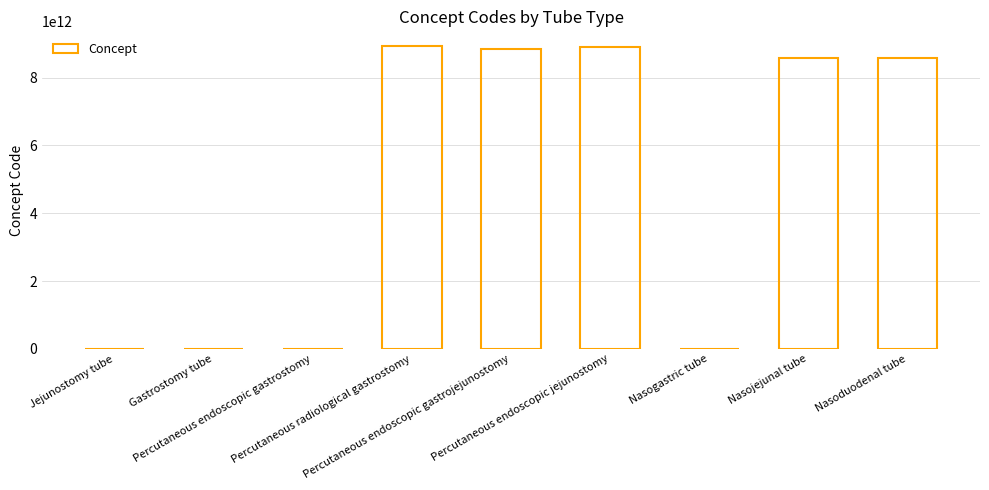

Are the bars horizontal?

No